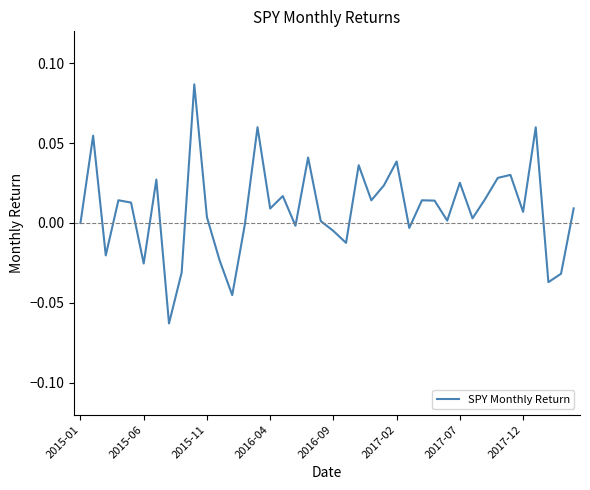

What is the greatest value displayed?

0.1